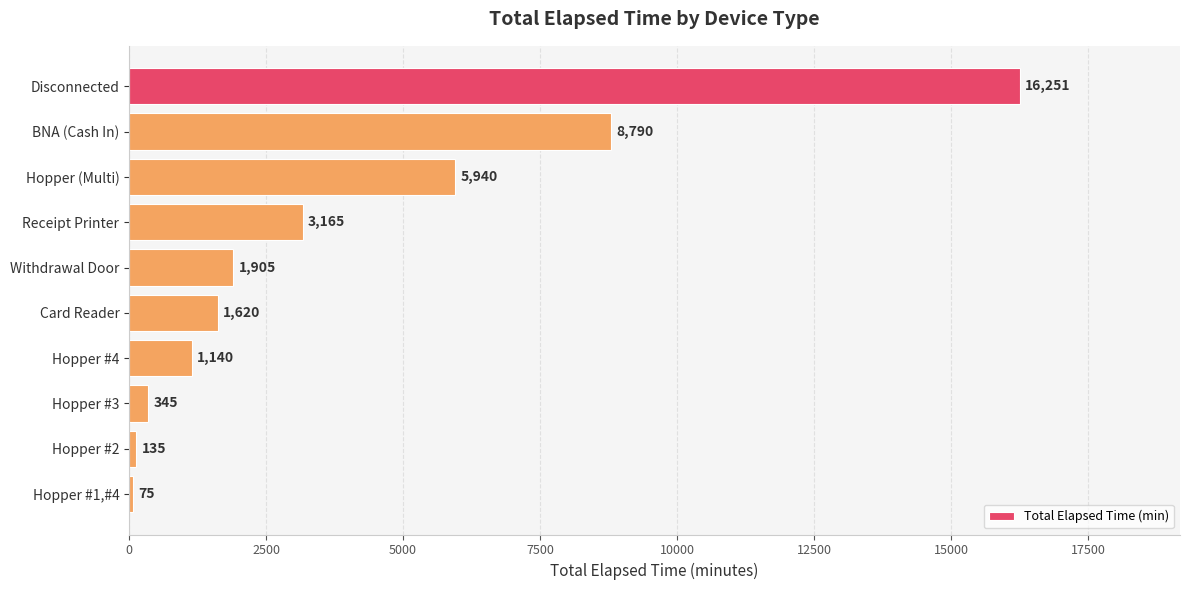

What position from the bottom is Hopper #1,#4?

1